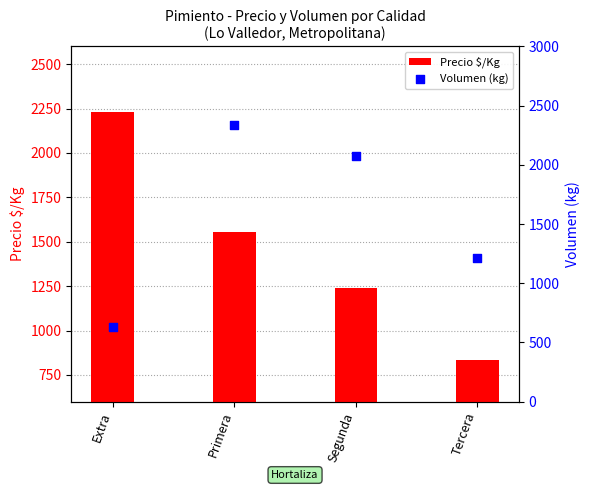

Which series has the largest Y range (max minus min)?

Volumen (kg)